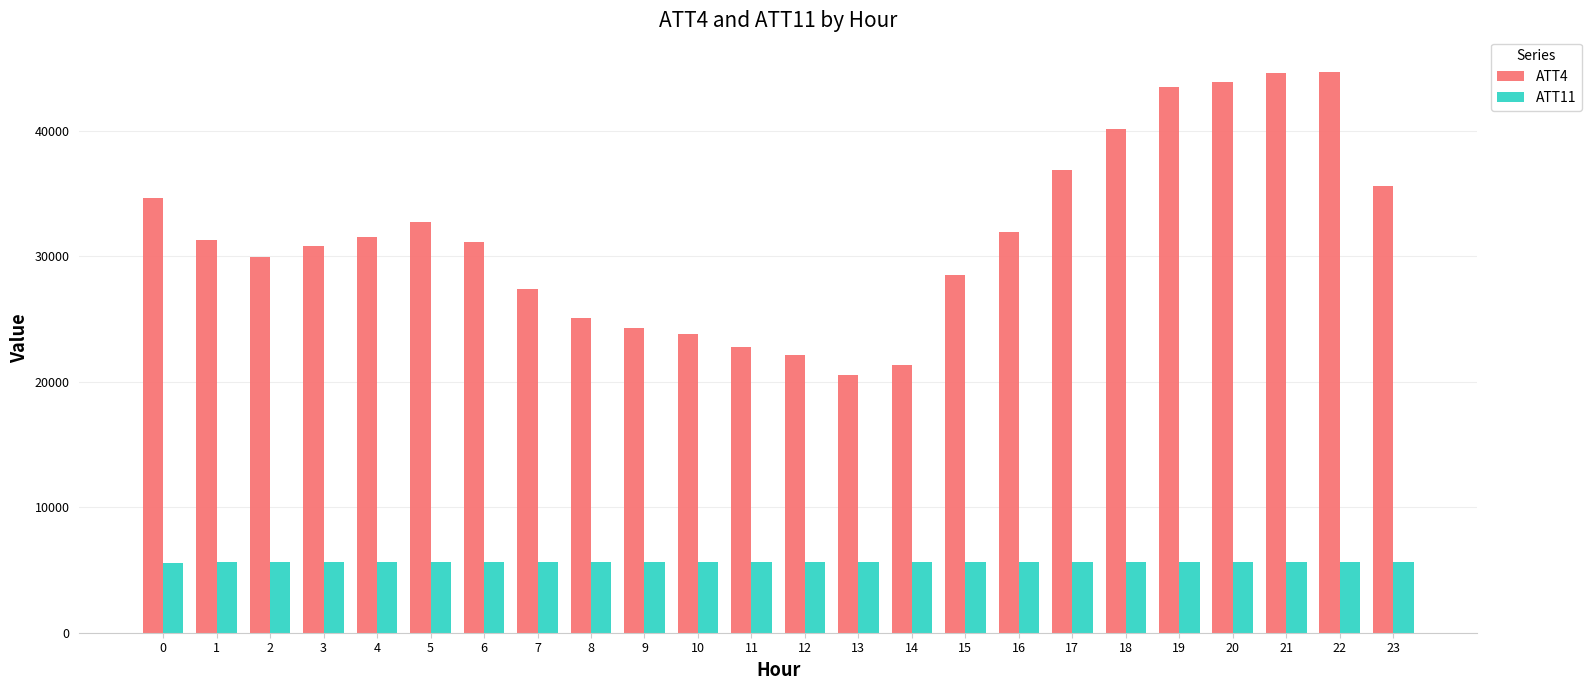

What is the maximum value shown in the chart?

44700.0